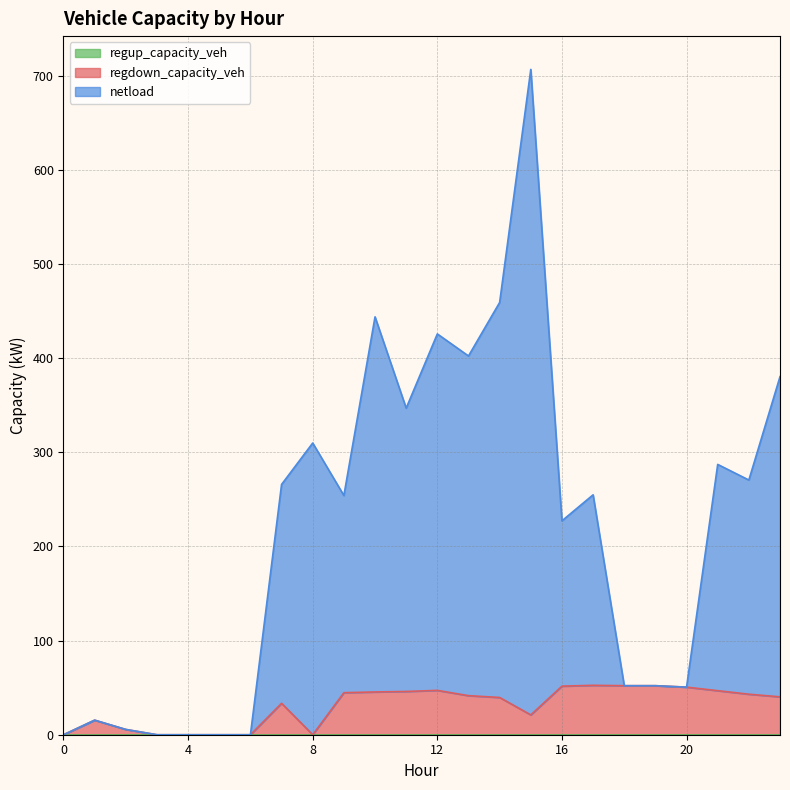

At how many categories does at least one series exceed 698?

1